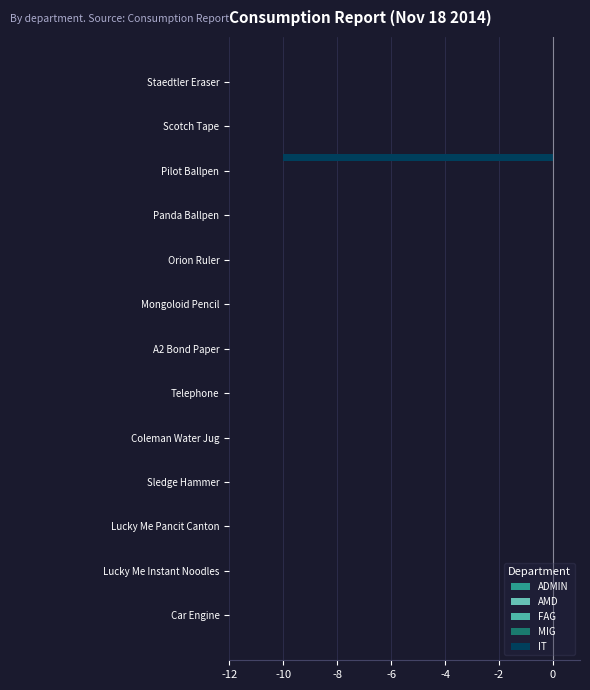

Are the bars horizontal?

Yes